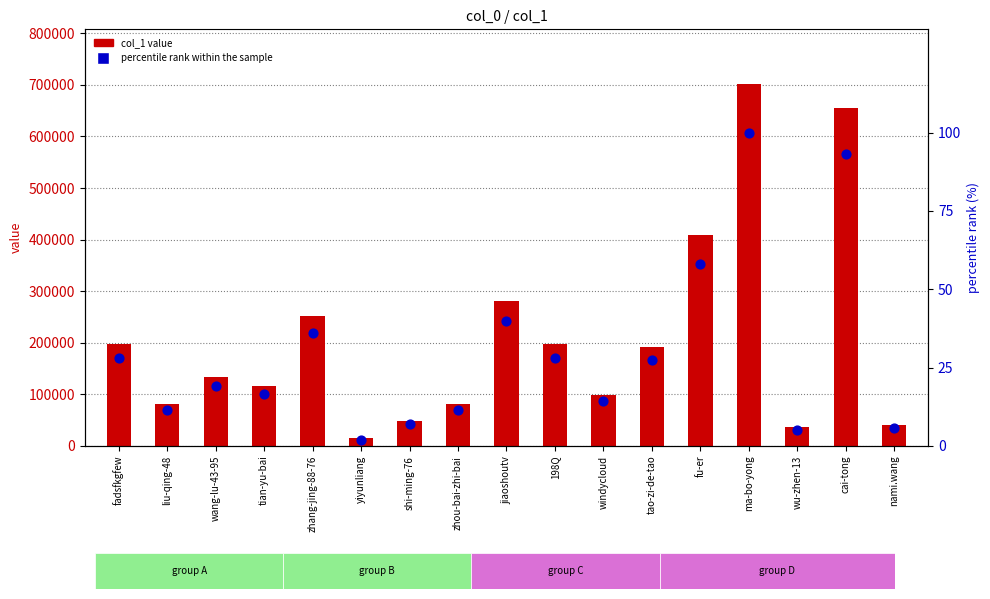

Which series has the largest total across all categories?

col_1 value